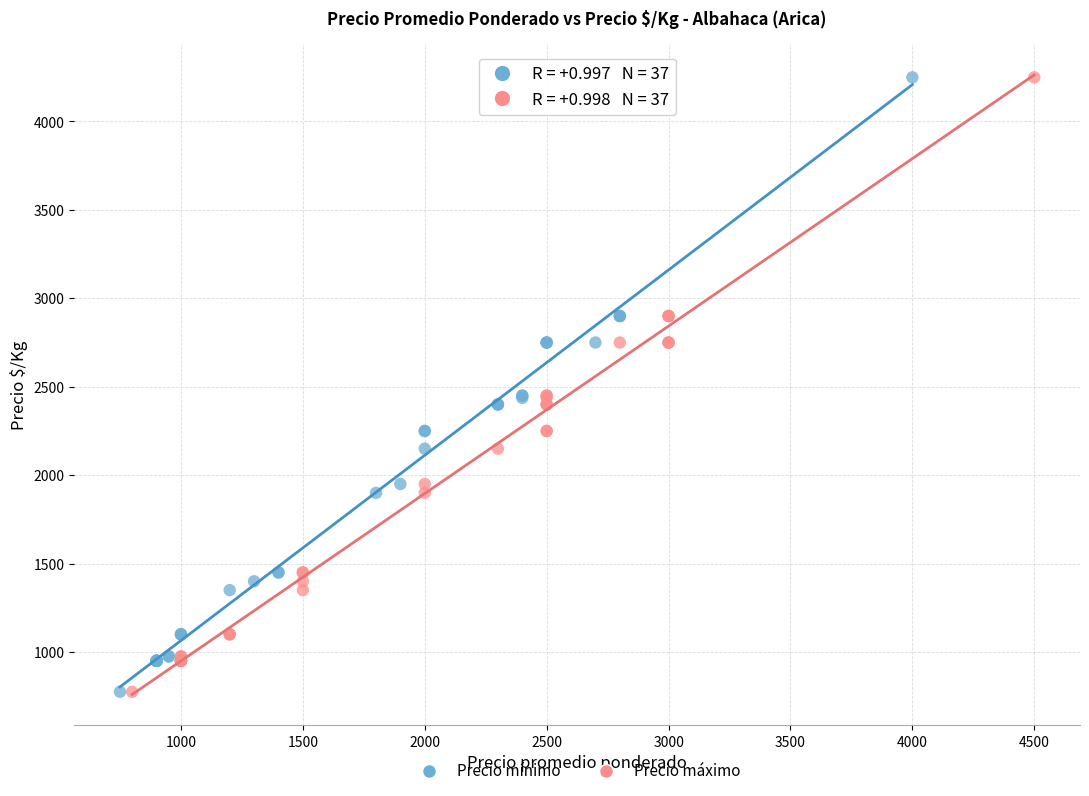

What are all the series names shown in the legend?

Precio mínimo, Precio máximo